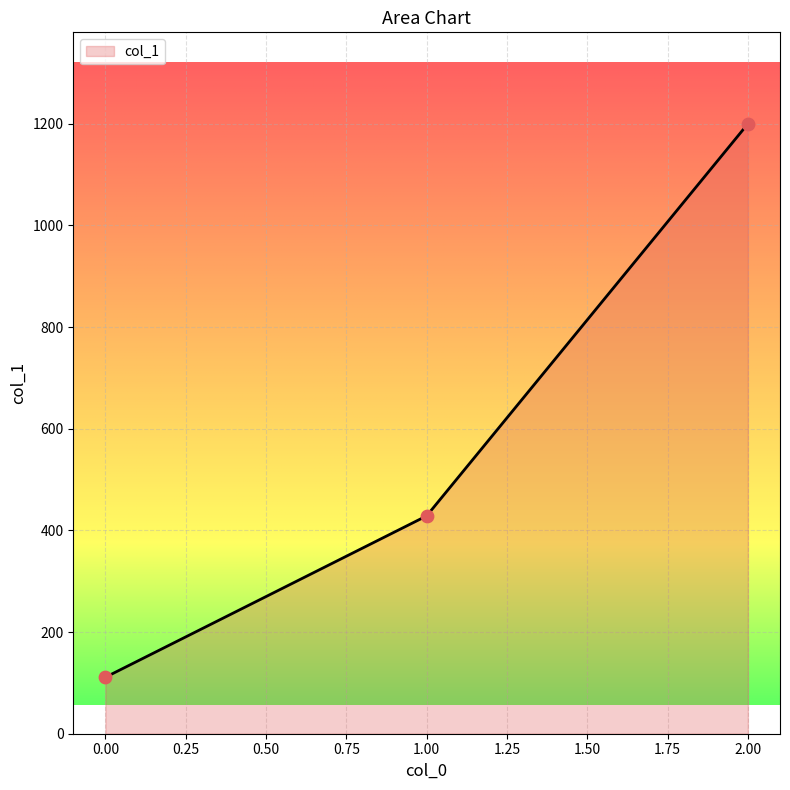

Between 0.00 and 1.00, which is larger?

1.00